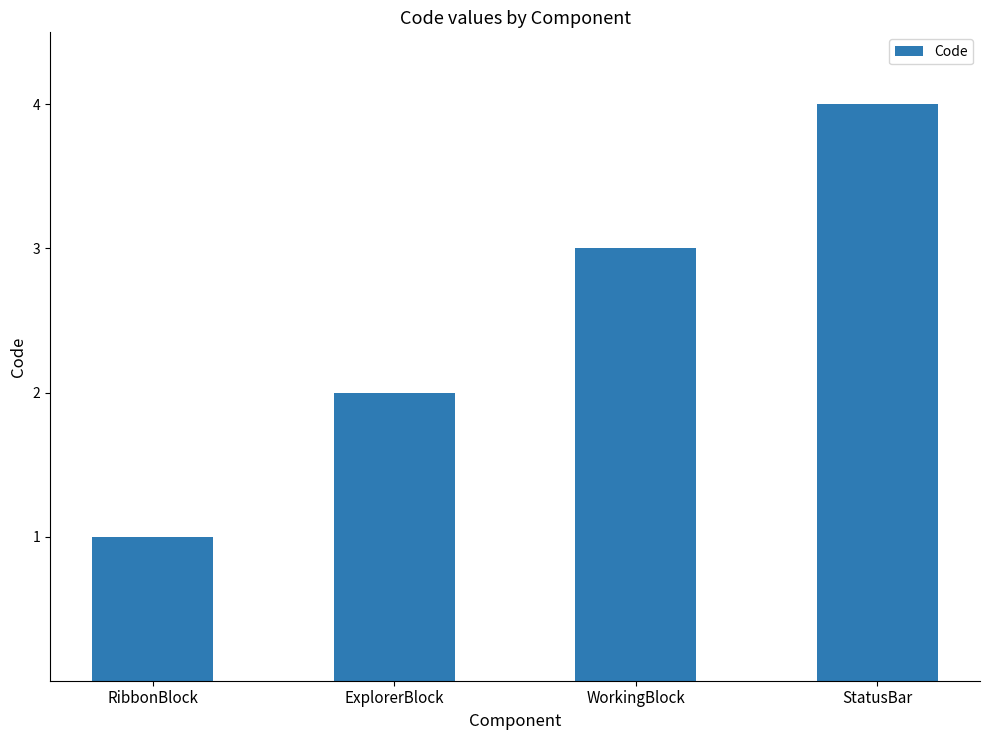

Count the values in the range 2 to 4.

3